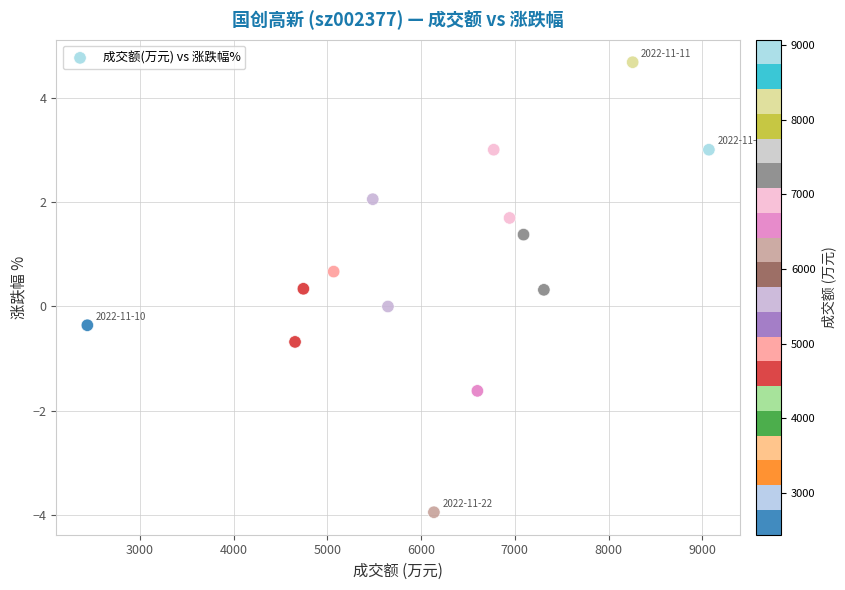

What is the range of X values (max minus min)?

6629.0